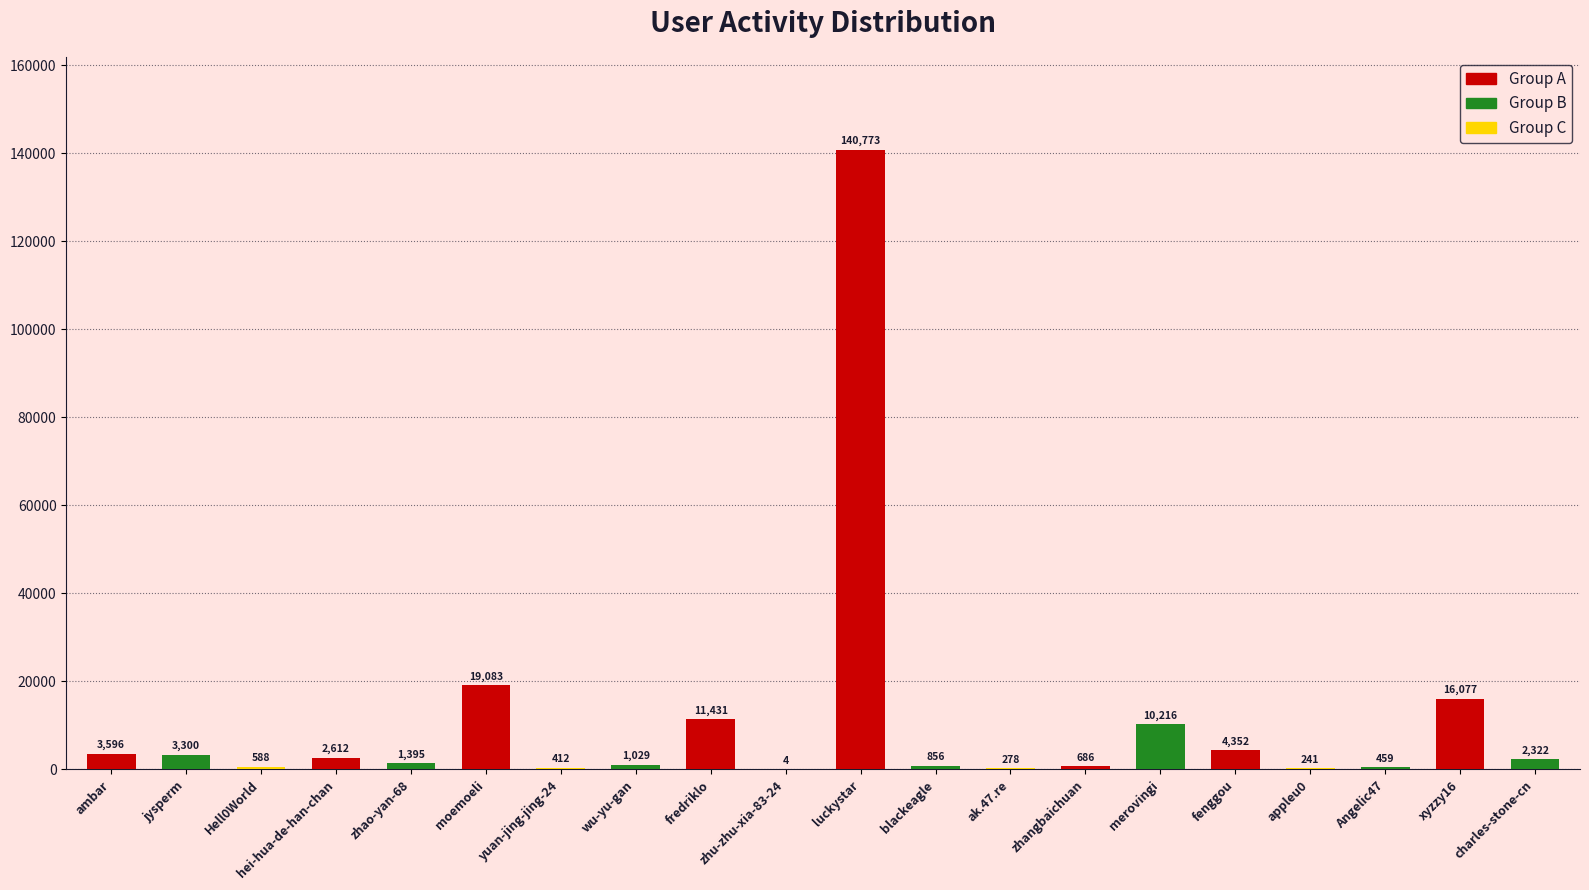

True or false: the data shows 2988 at fredriklo.

False